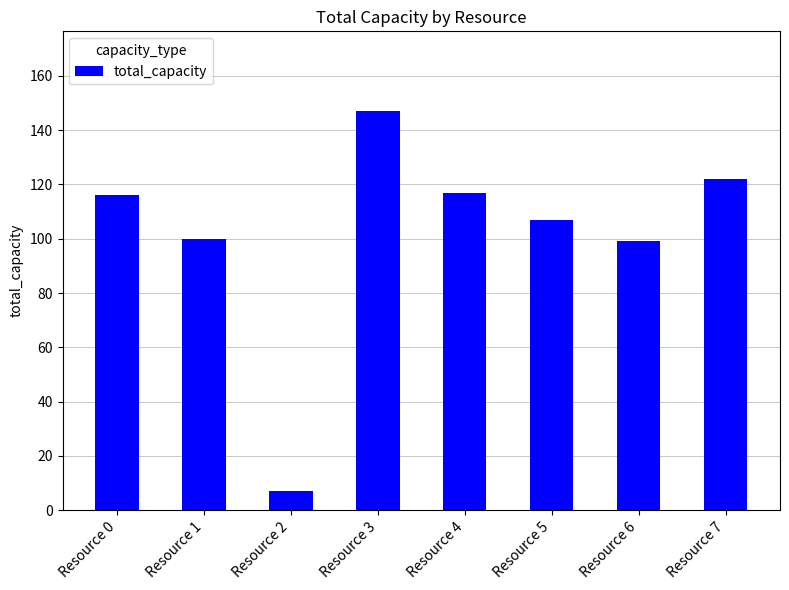

True or false: the data shows 116 at Resource 0.

True